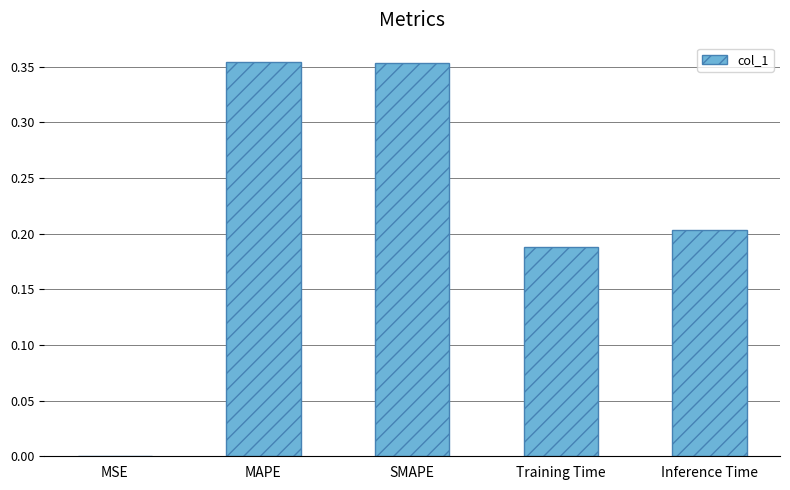

Count the number of data series in this chart.

1